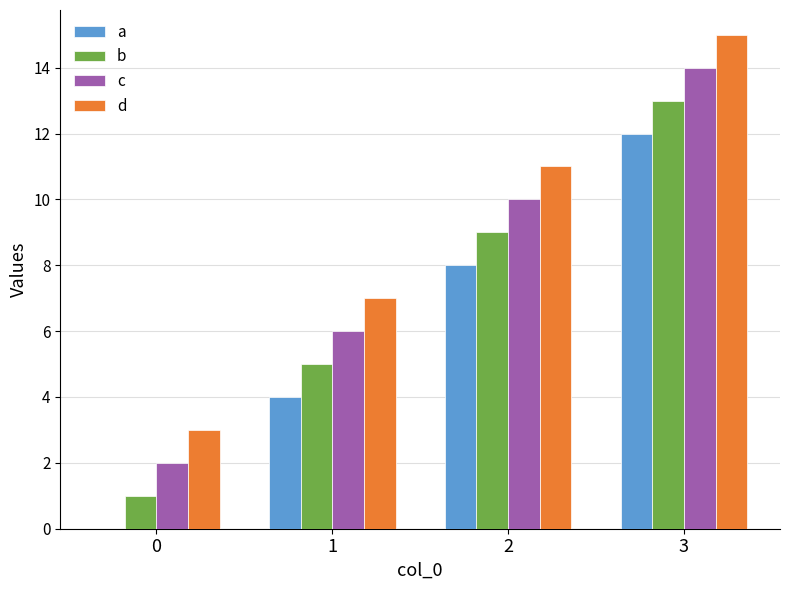

The a series shows 14 at 2. True or false?

False